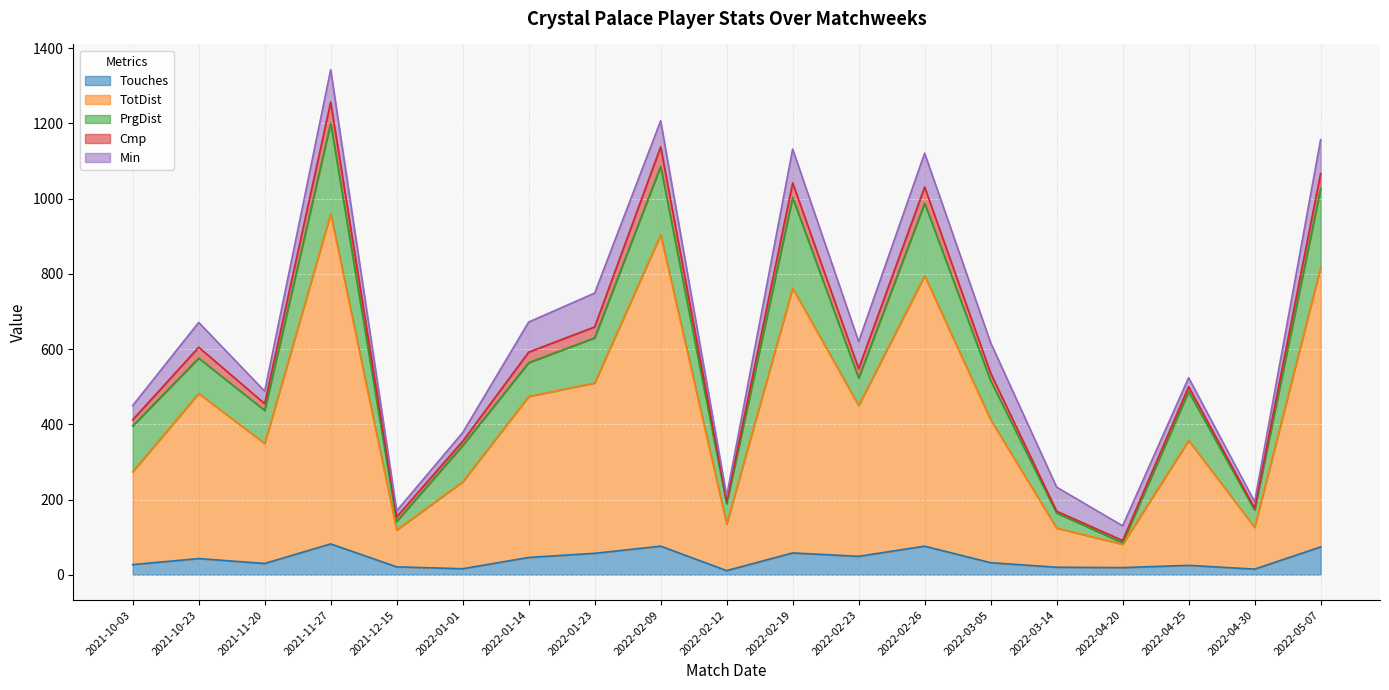

At which label does Cmp first exceed 20?

2021-10-23